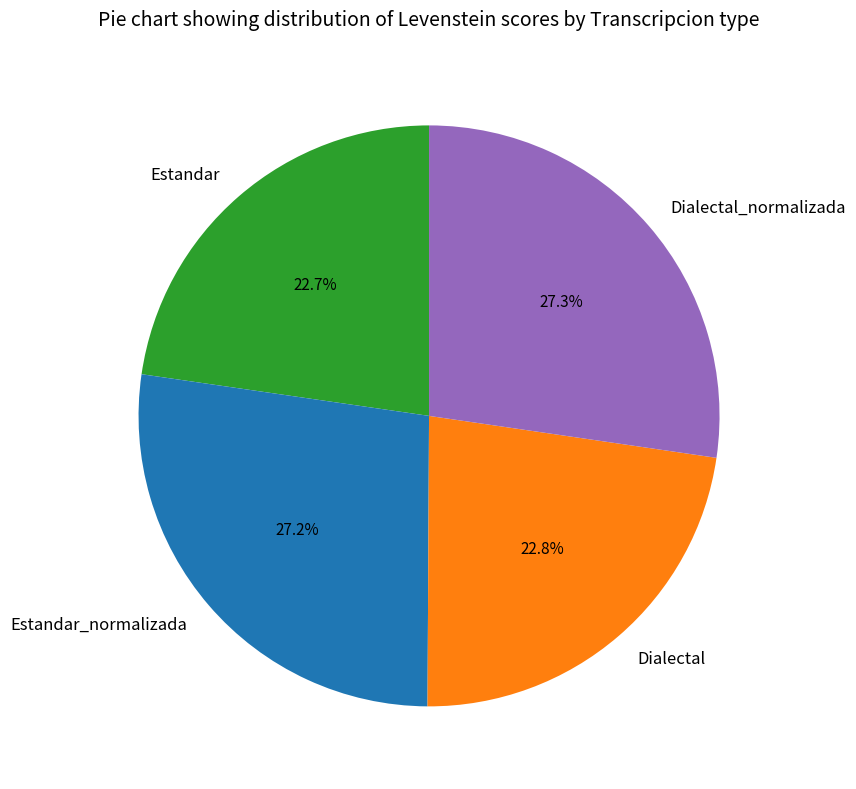

How much of the chart is everything except Dialectal?

77.2%